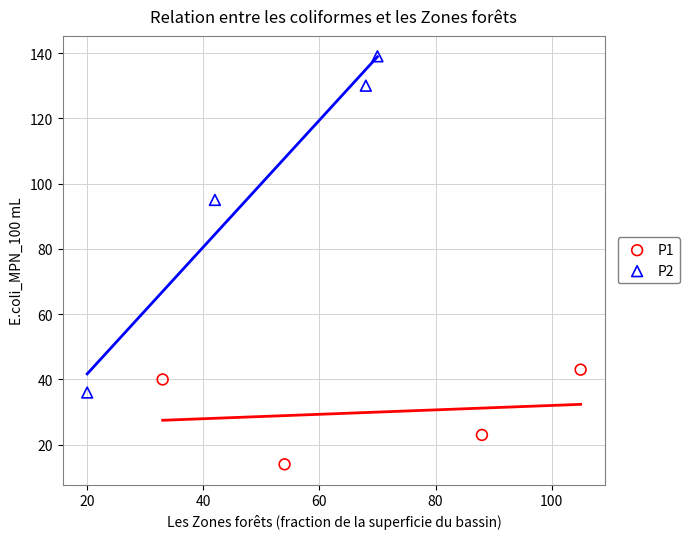

Which series has the widest spread of Y values?

P2